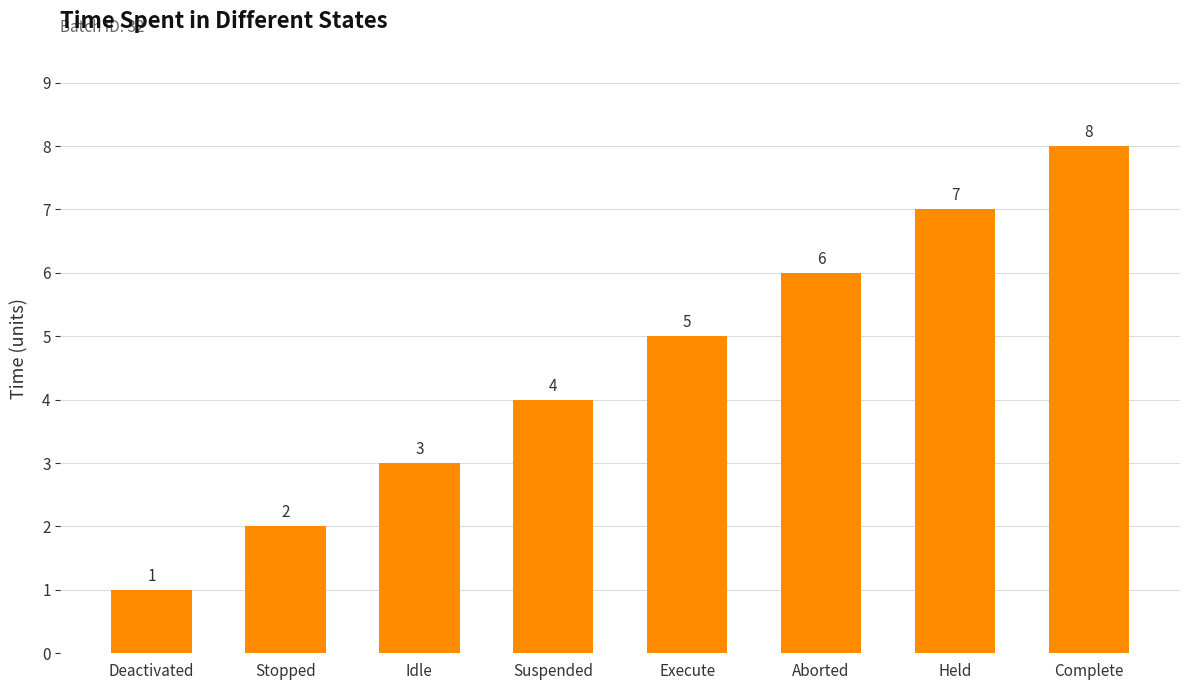

What is the greatest value displayed?

8